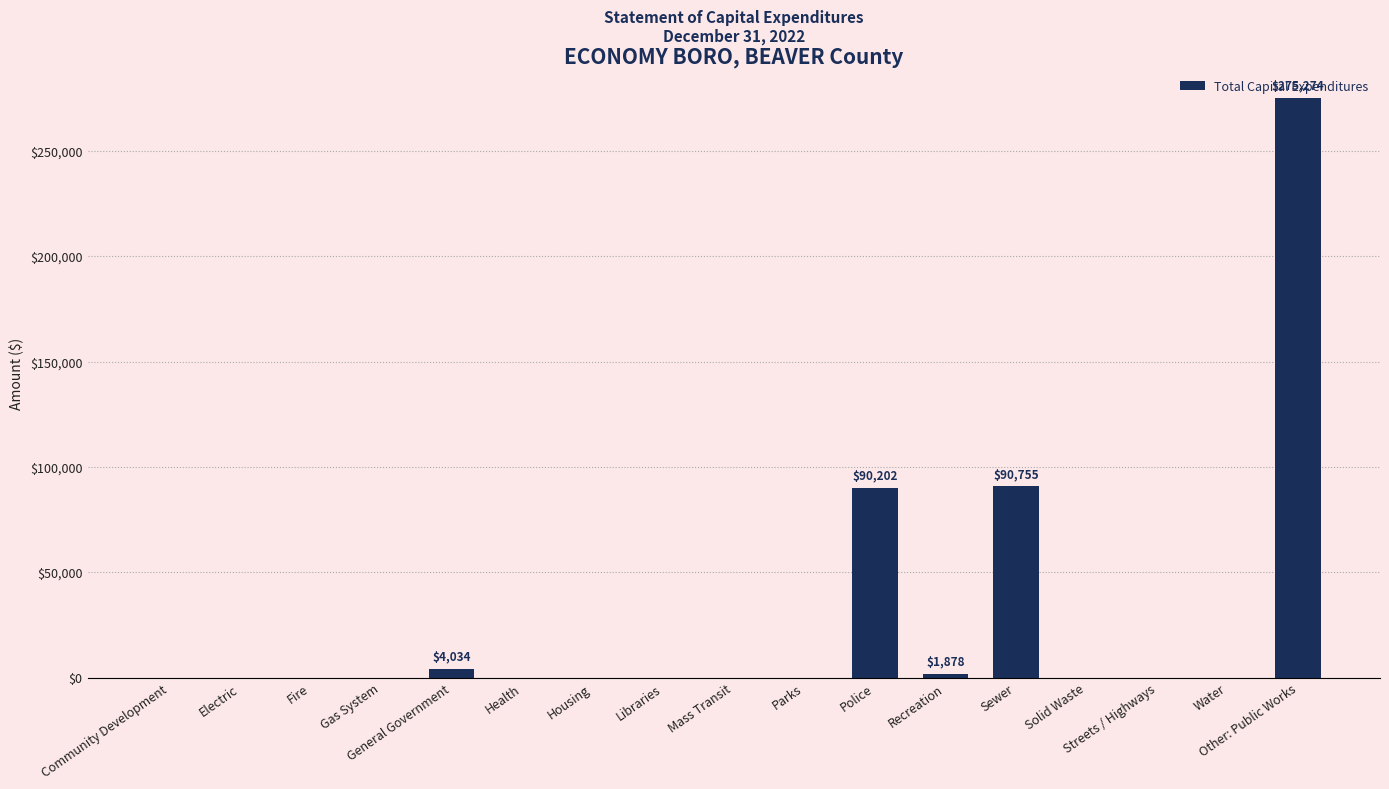

Which has a higher value, Solid Waste or General Government?

General Government